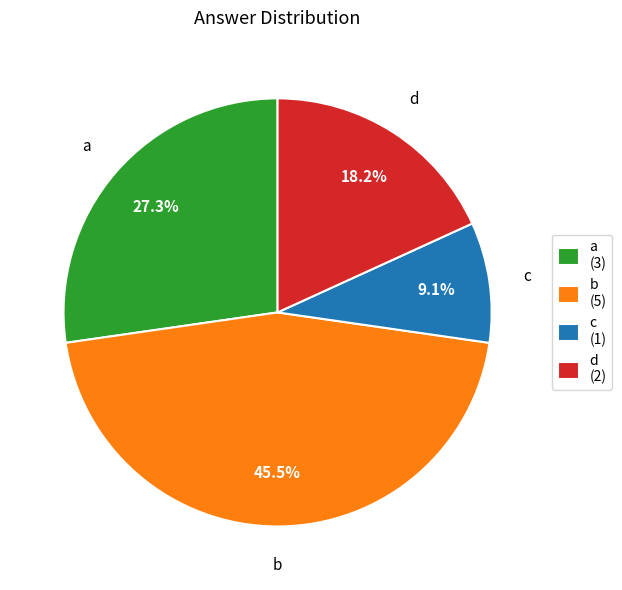

What percentage is the d slice, to the nearest percent?

18%